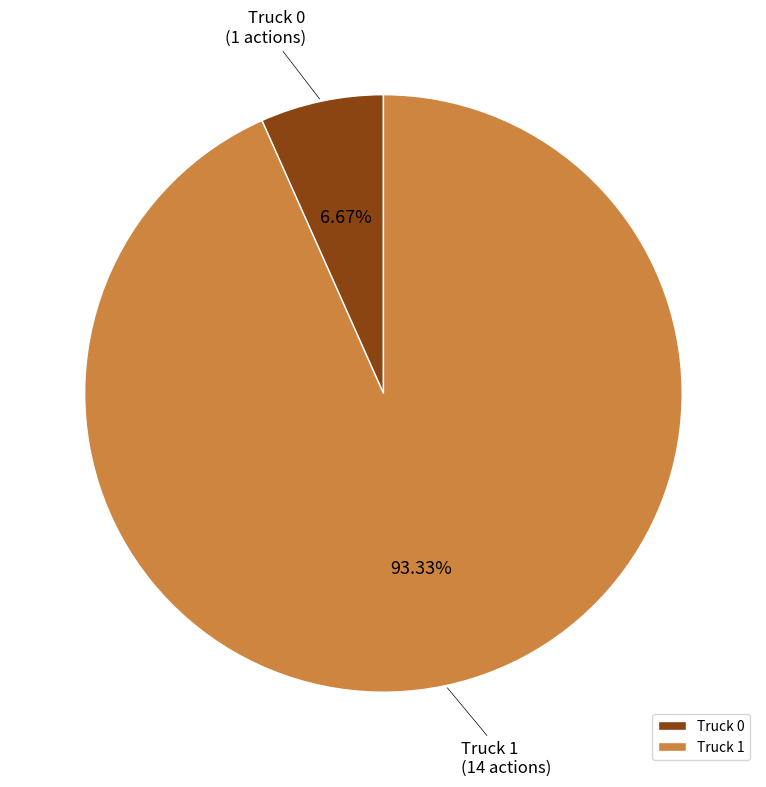

Which slice represents more than half of the pie?

Truck 1